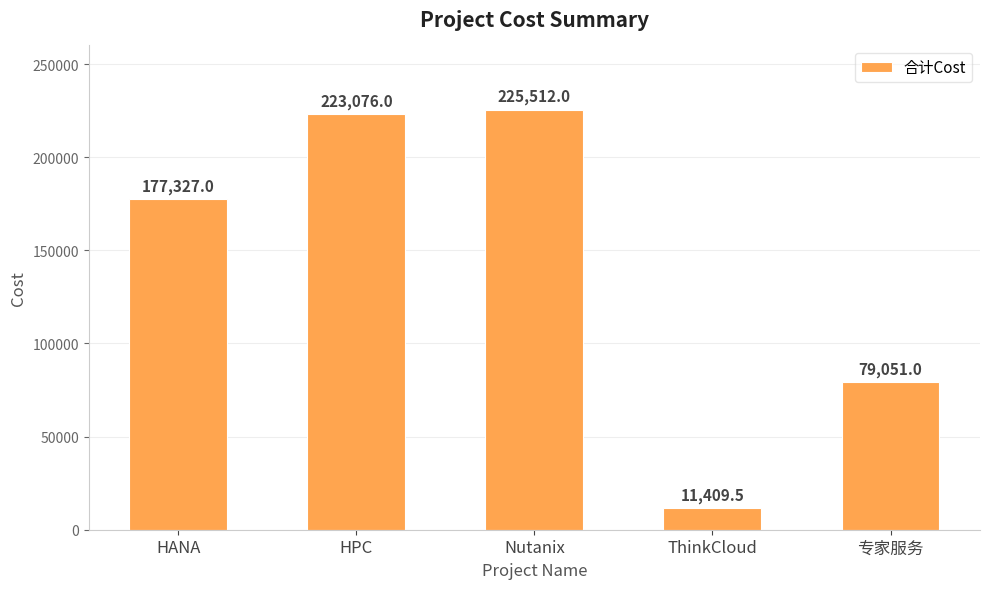

The value at HANA is 177327.0. True or false?

True